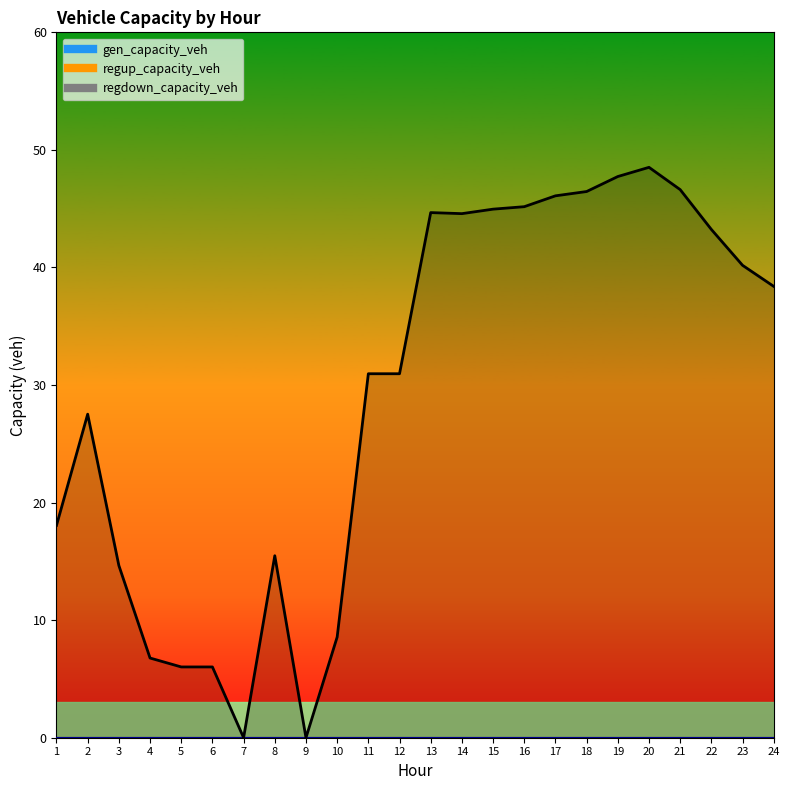

What is the total value across all series at 16?

45.2